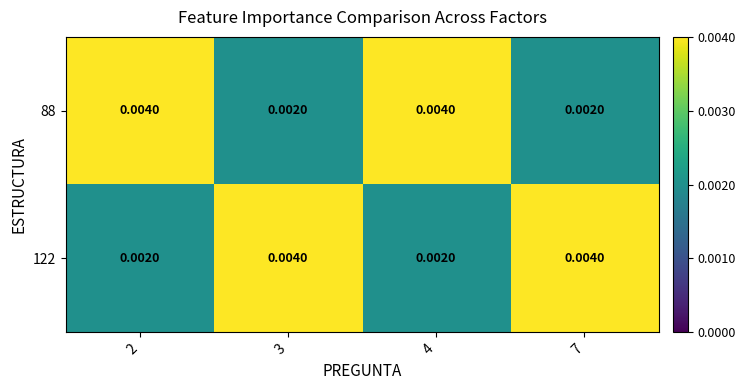

Is the value of 88 at 3 greater than the value of 122 at 3?

No